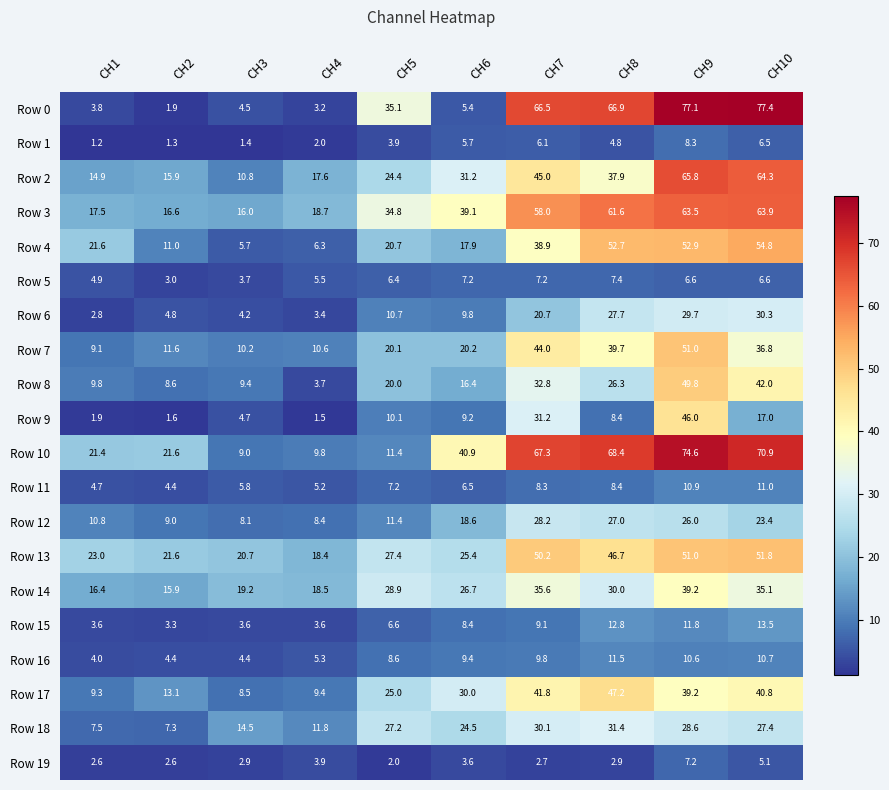

What is the average value of the Row 2 series?

32.8